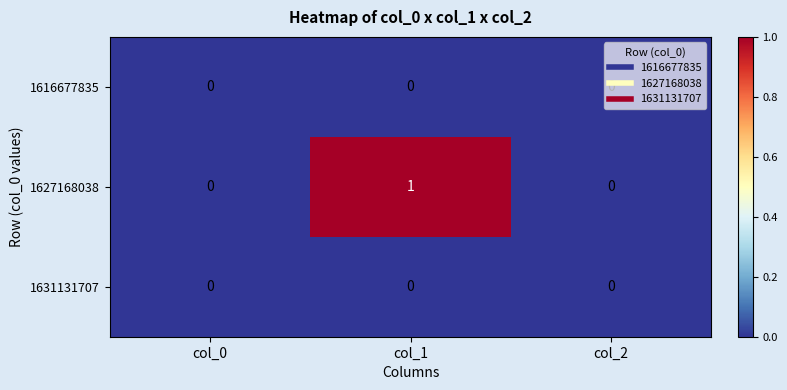

Between col_0 and col_1, which series saw the biggest shift?

1627168038